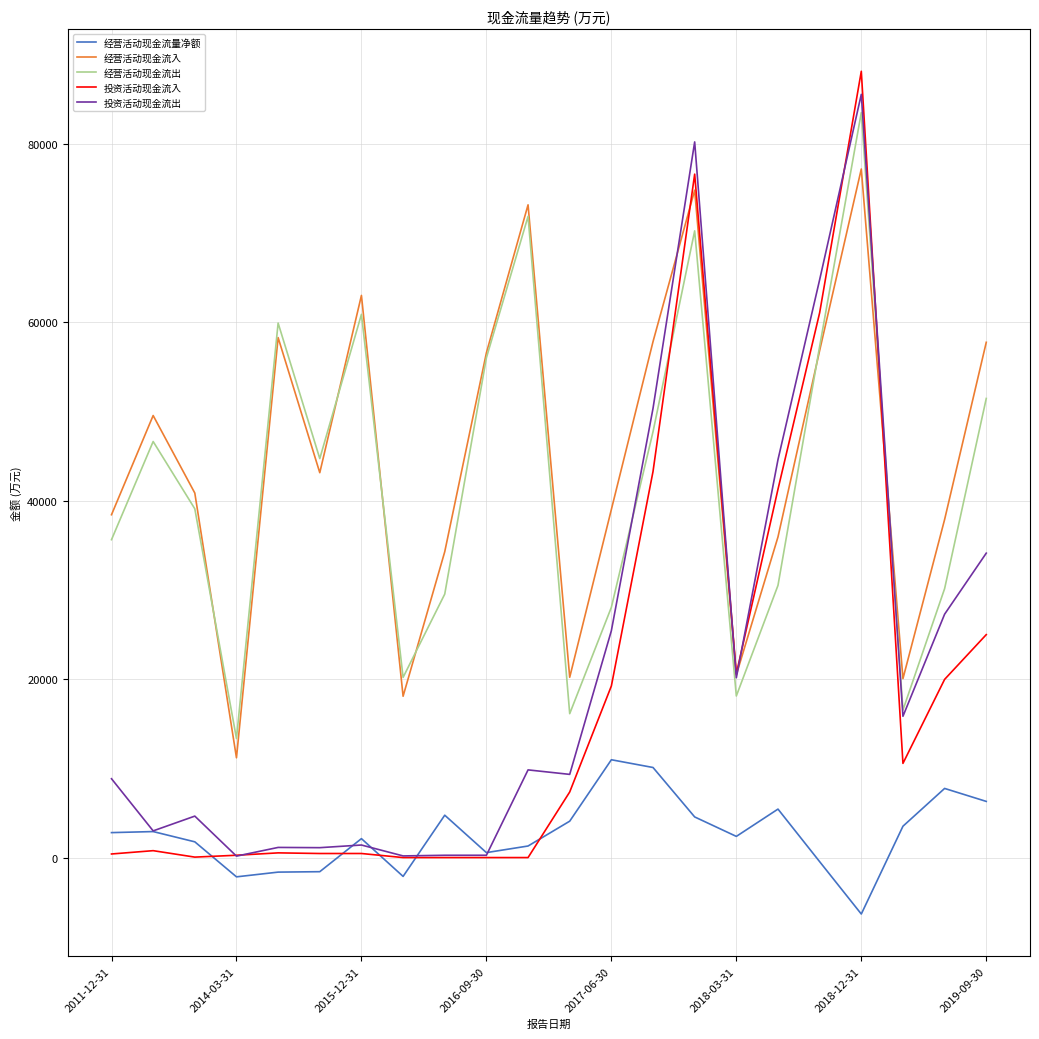

What is the minimum value shown in the chart?

-6330